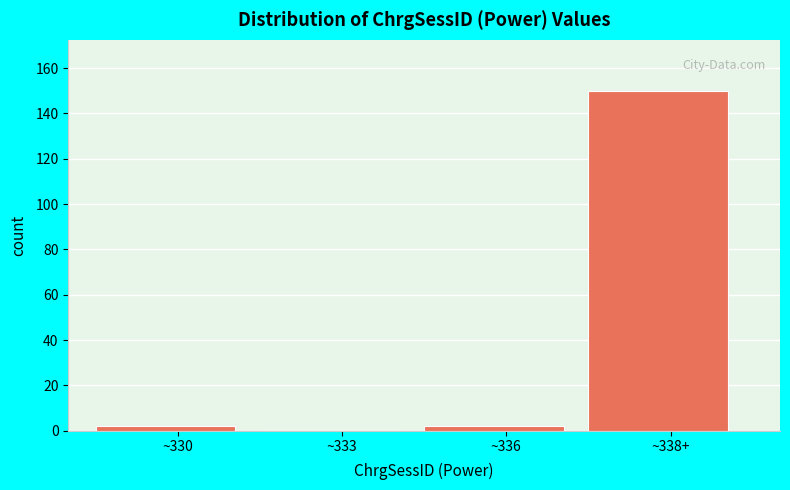

Reading left to right, list all the values displayed in this chart.

~330=2	~333=0	~336=2	~338+=150